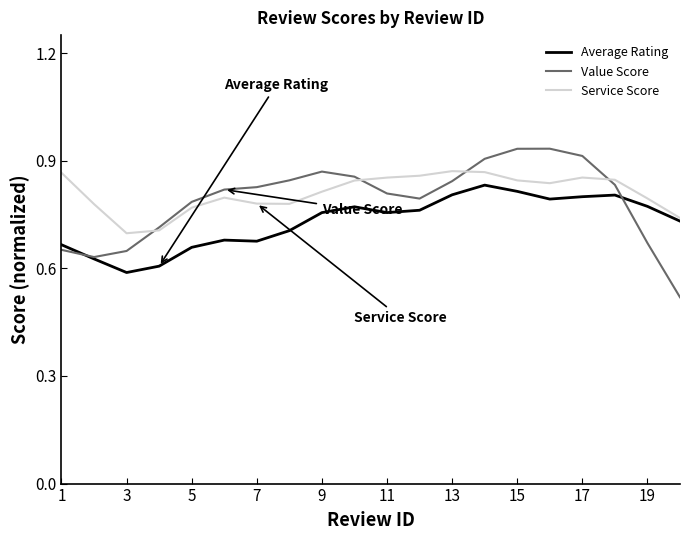

The Value Score series shows 1.2 at 5. True or false?

False